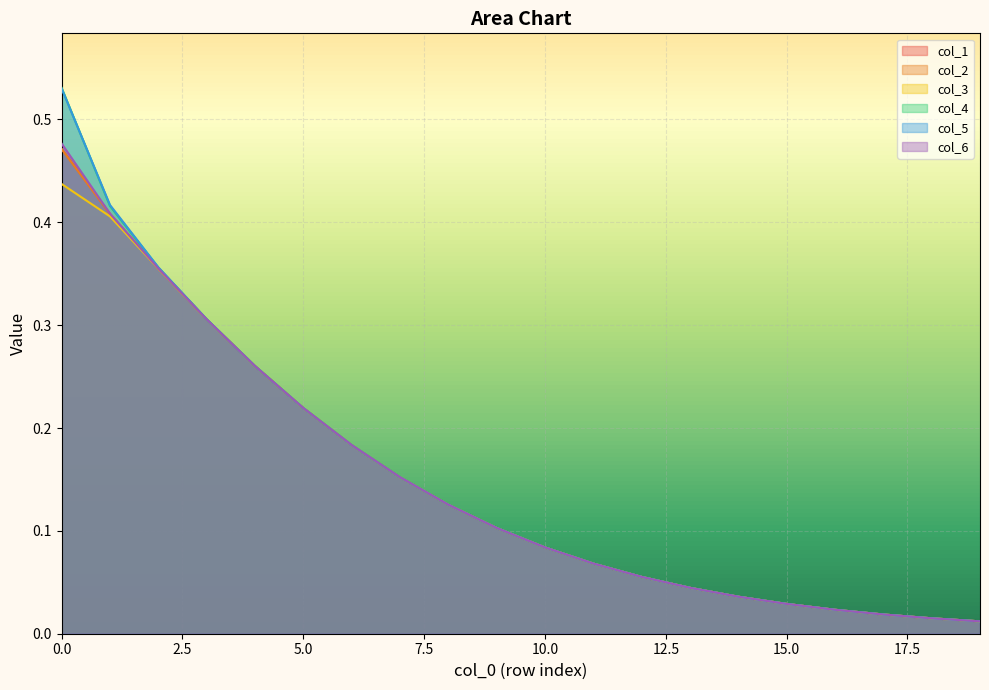

True or false: col_2 has more than 2 interior local peaks.

False